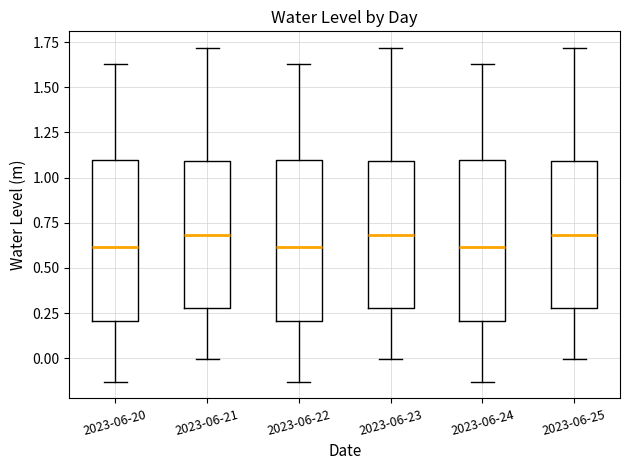

Reading left to right, read every box against the y-axis: the position of its median line, the range the box covers, and the ends of its whiskers. The values are not printed on the chart, so give them approximately, as read against the axis.

2023-06-20: median 0.60, box 0.20 to 1.10, whiskers -0.15 to 1.65
2023-06-21: median 0.70, box 0.30 to 1.10, whiskers 0.00 to 1.70
2023-06-22: median 0.60, box 0.20 to 1.10, whiskers -0.15 to 1.65
2023-06-23: median 0.70, box 0.30 to 1.10, whiskers 0.00 to 1.70
2023-06-24: median 0.60, box 0.20 to 1.10, whiskers -0.15 to 1.65
2023-06-25: median 0.70, box 0.30 to 1.10, whiskers 0.00 to 1.70